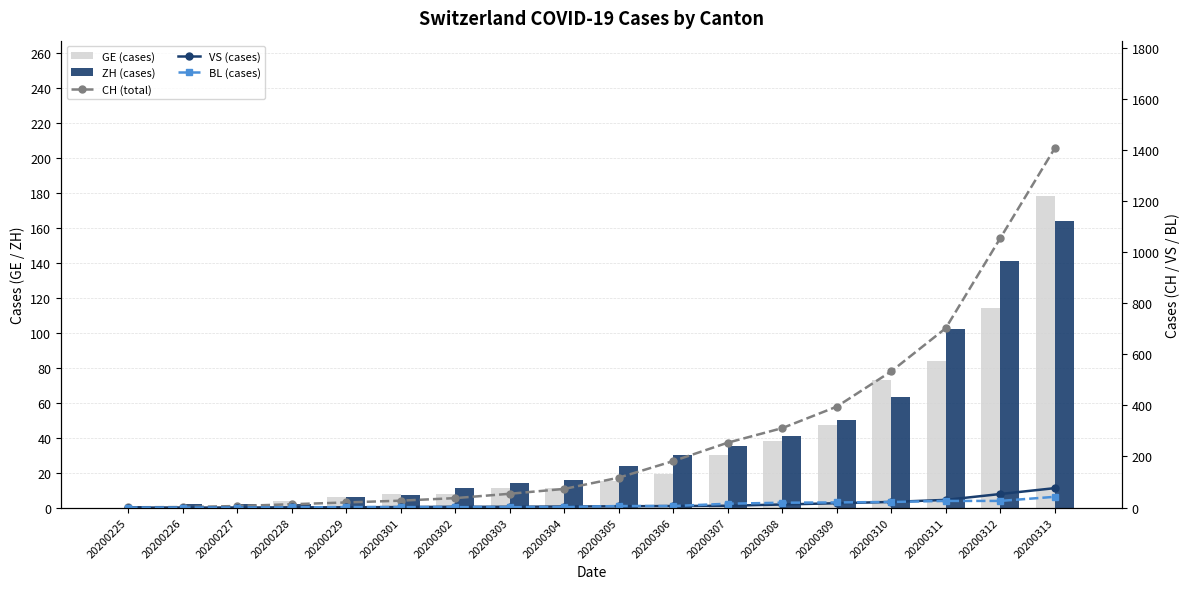

At which label is ZH closest to 82?

20200310